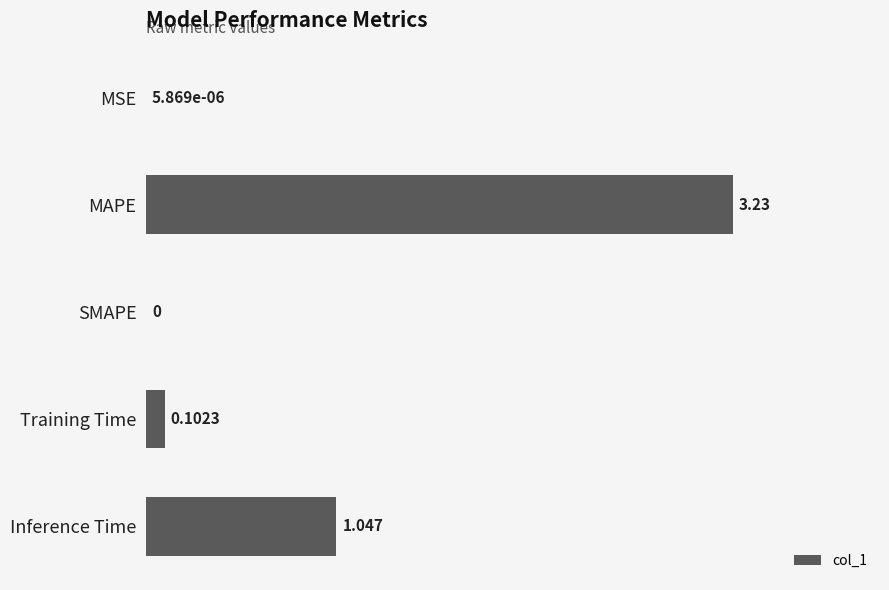

Which has a higher value, Training Time or MAPE?

MAPE